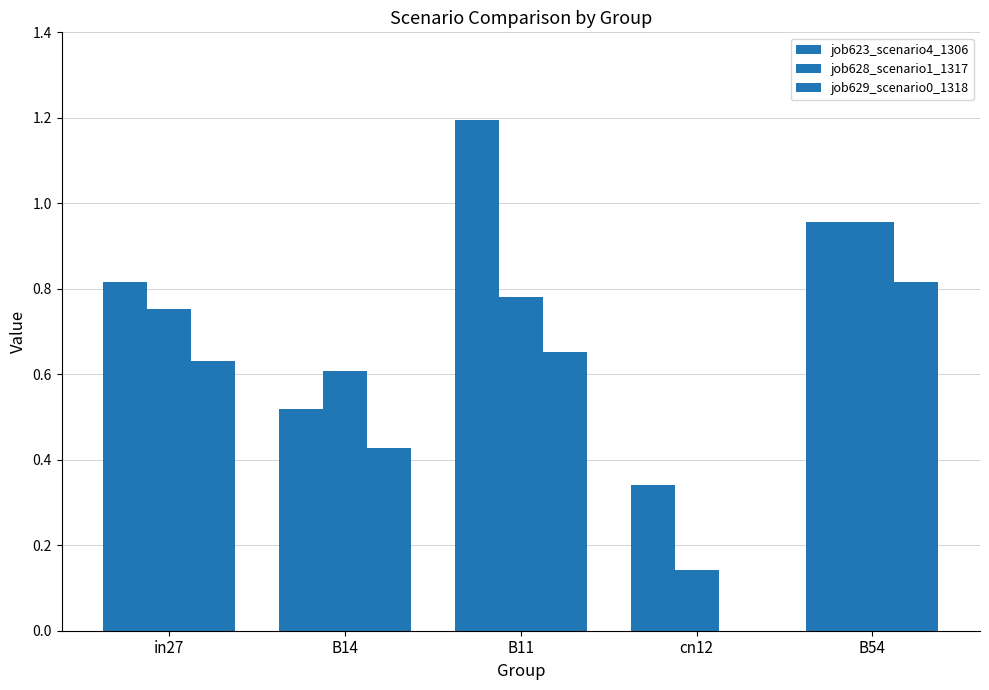

Rank the series by their average value, from lowest to highest.

job629_scenario0_1318, job628_scenario1_1317, job623_scenario4_1306